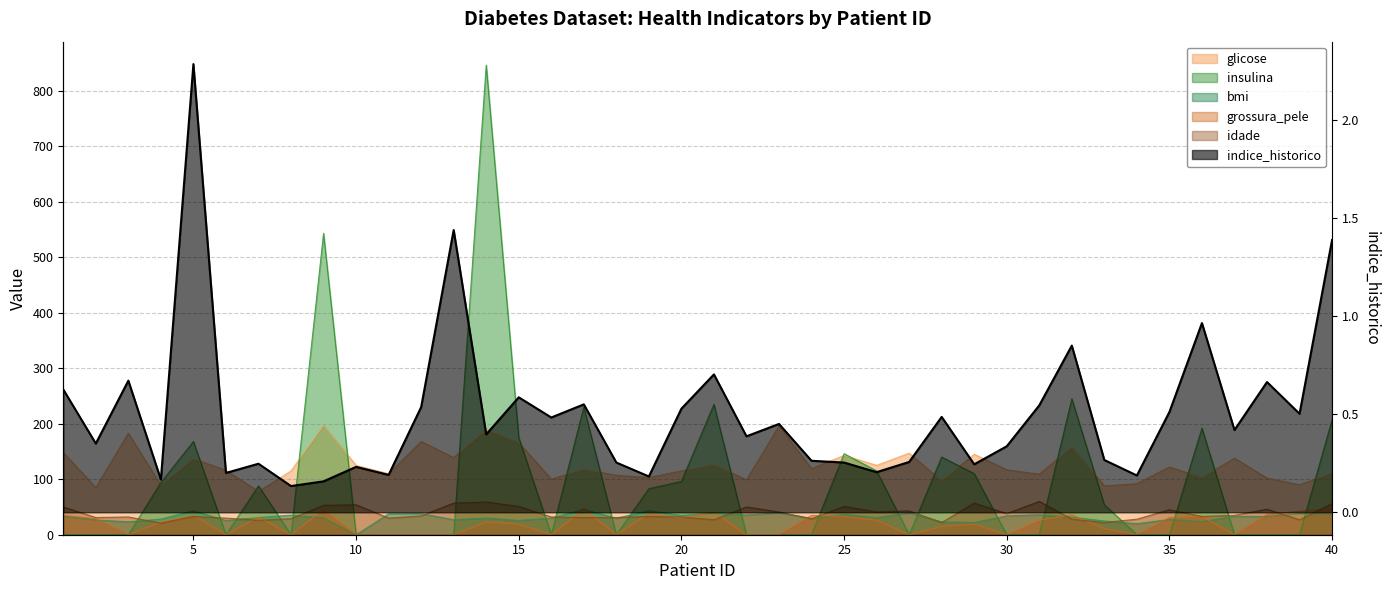

Does the chart display data point markers on the line(s)?

No